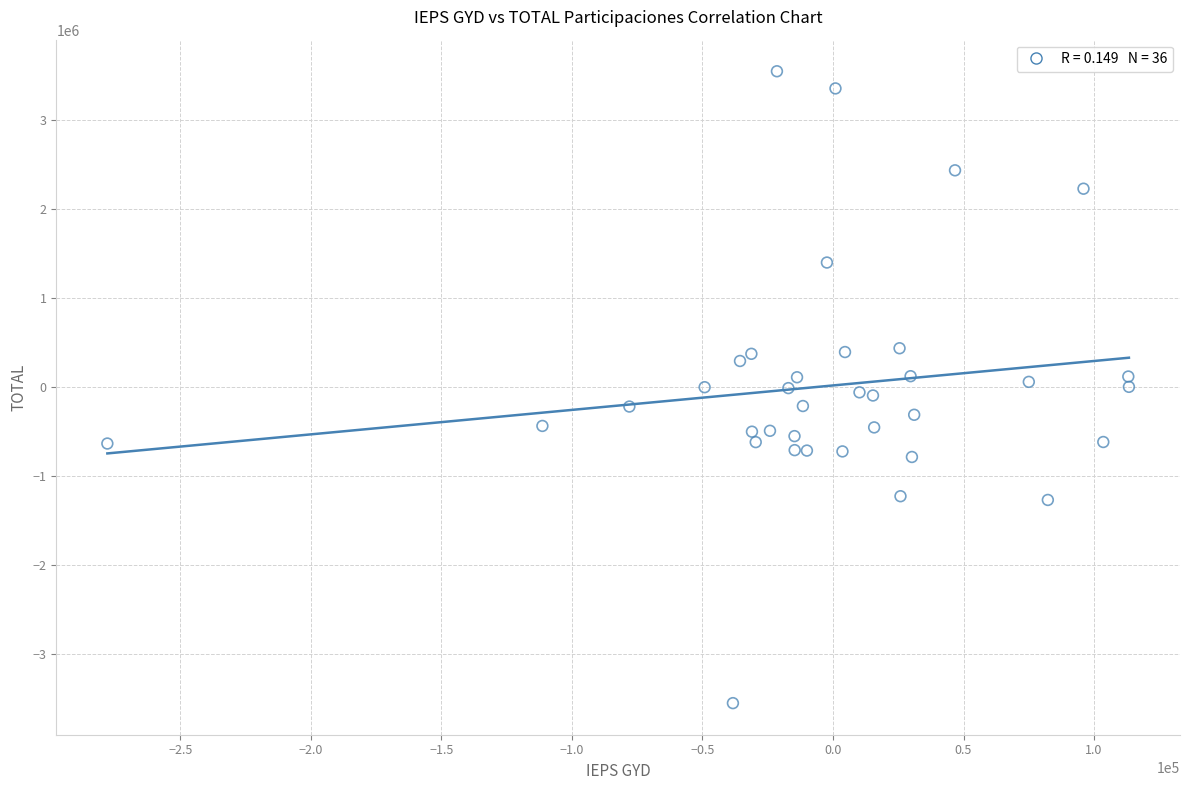

What is the range of X values (max minus min)?

391297.6